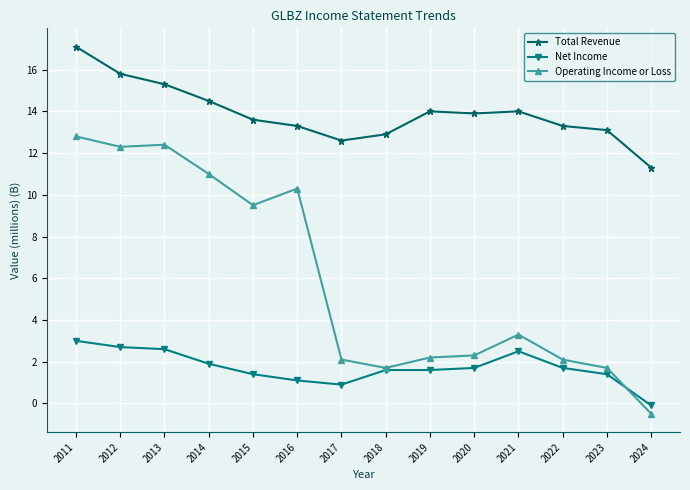

The value of Net Income at 2023 is 1.4. True or false?

True